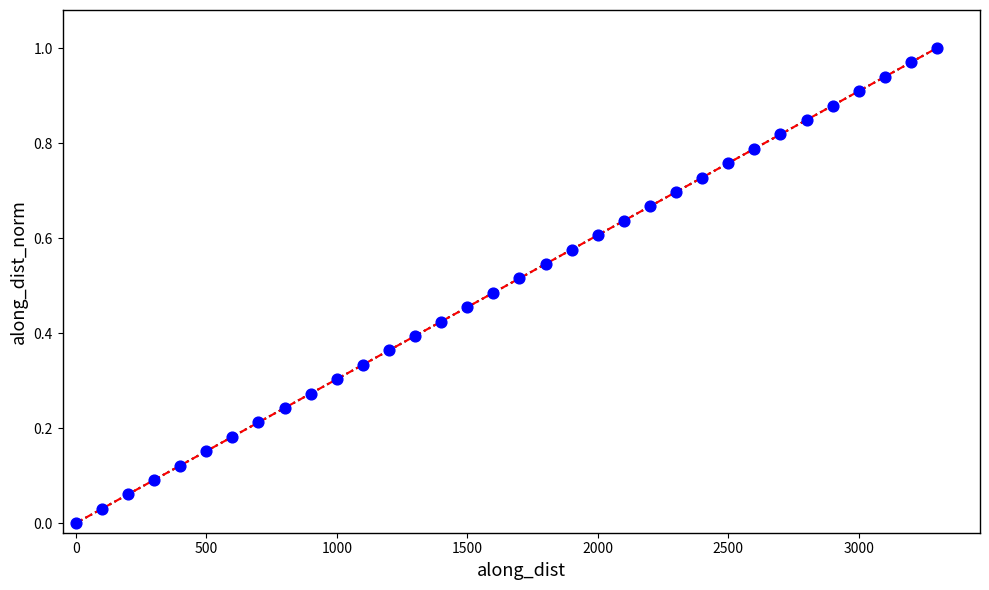

What is the range of X values (max minus min)?

3299.0